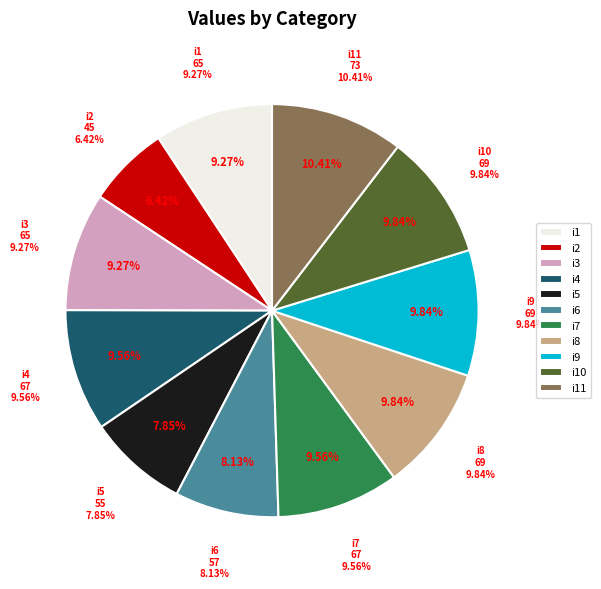

Does any single category account for the majority?

No